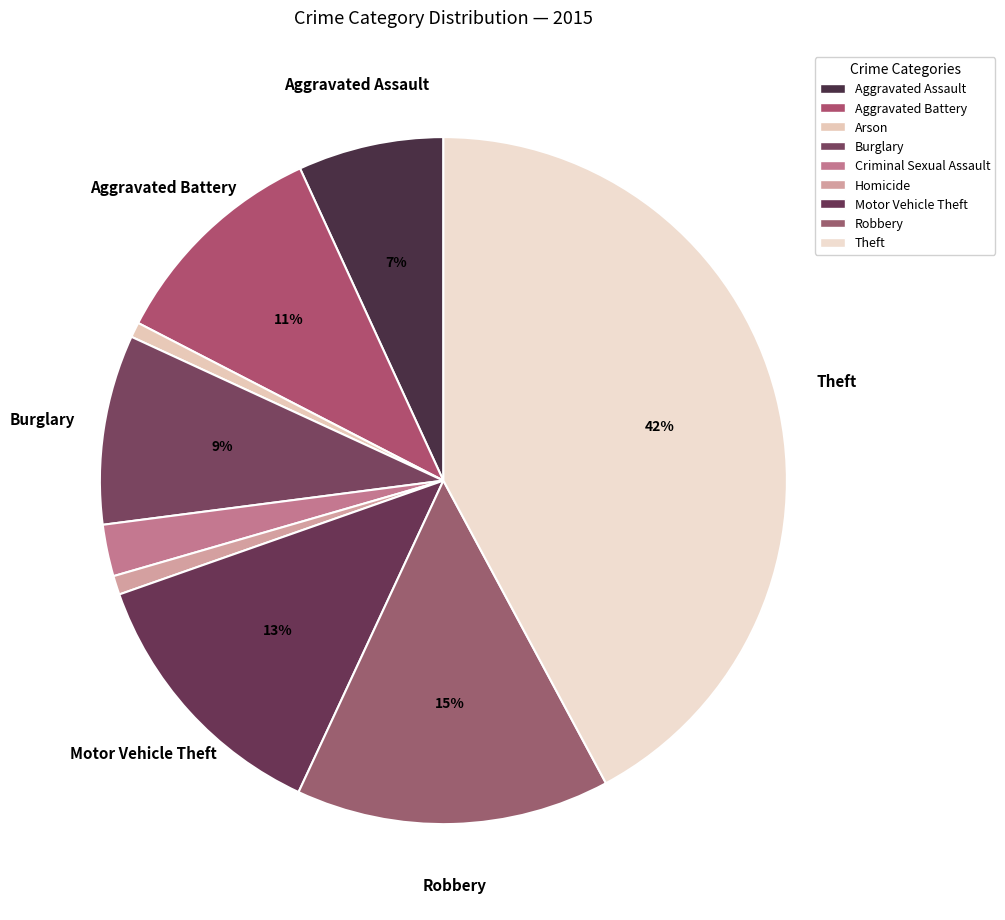

Rank the categories by value from lowest to highest.

Arson, Homicide, Criminal Sexual Assault, Aggravated Assault, Burglary, Aggravated Battery, Motor Vehicle Theft, Robbery, Theft